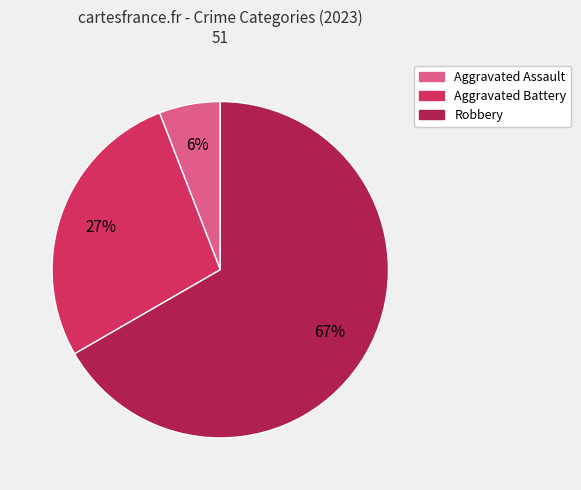

Is there any slice that represents more than half of the pie?

Yes